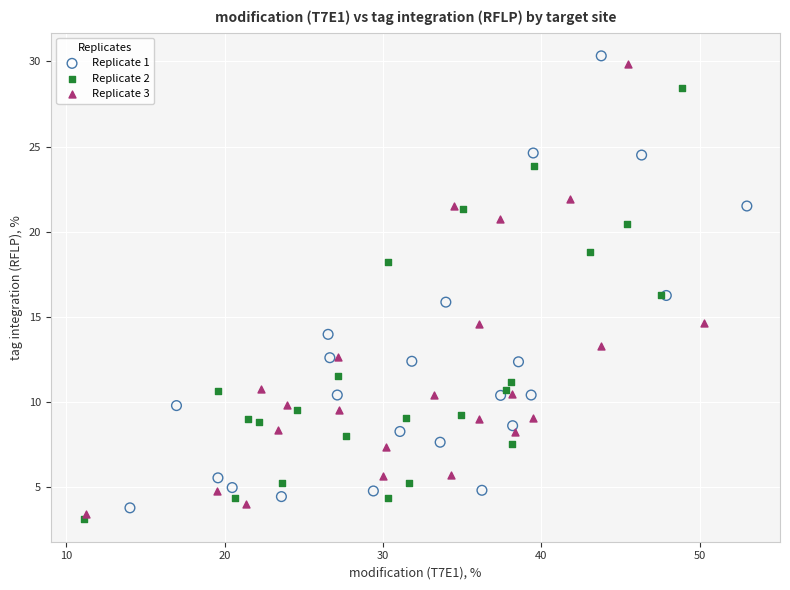

Which series contains the lowest Y value?

Replicate 2